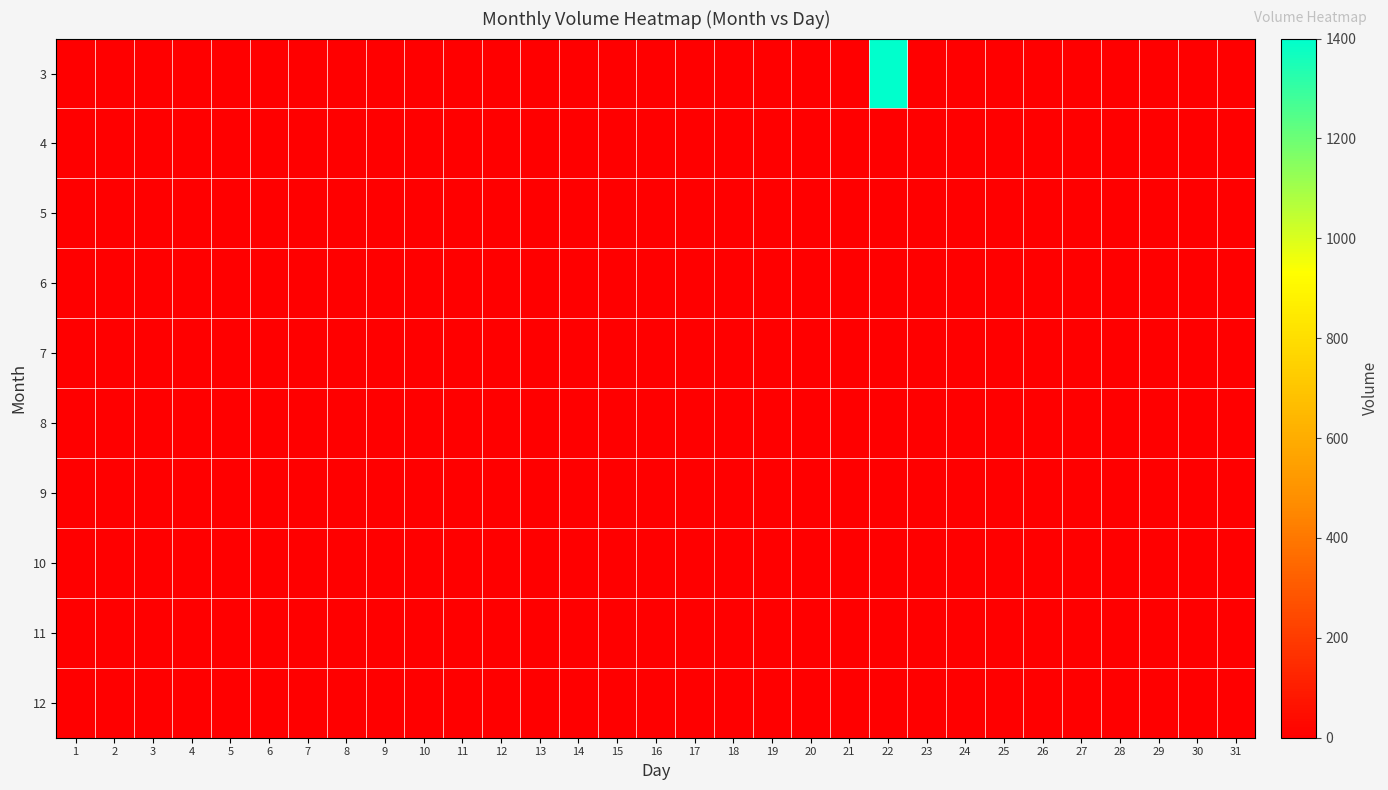

List the series in order of their peak value, highest first.

3, 4, 5, 6, 7, 8, 9, 10, 11, 12